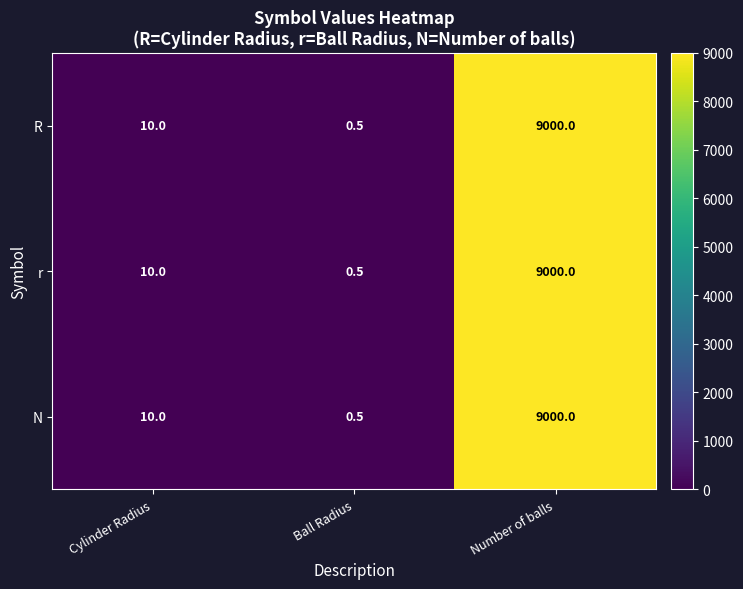

At which category is the sum across all series the highest?

Number of balls